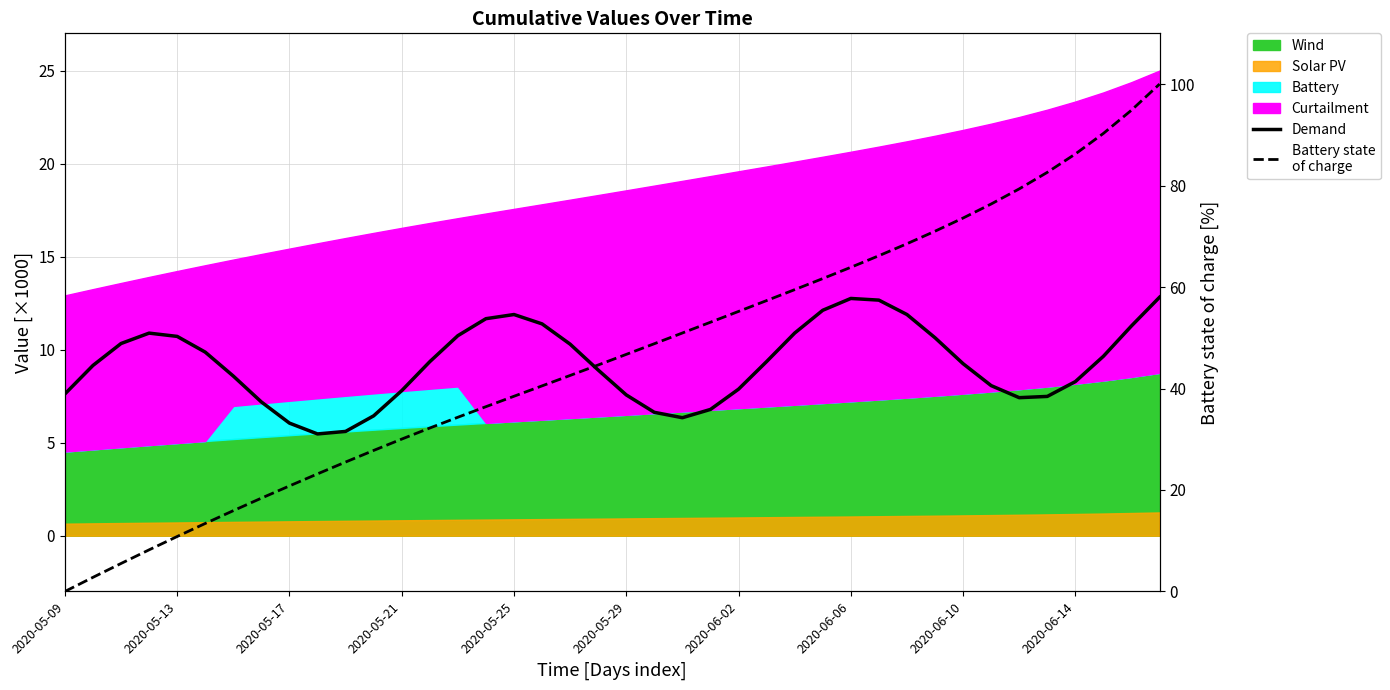

At which category does the chart reach its minimum across all series?

2020-05-09